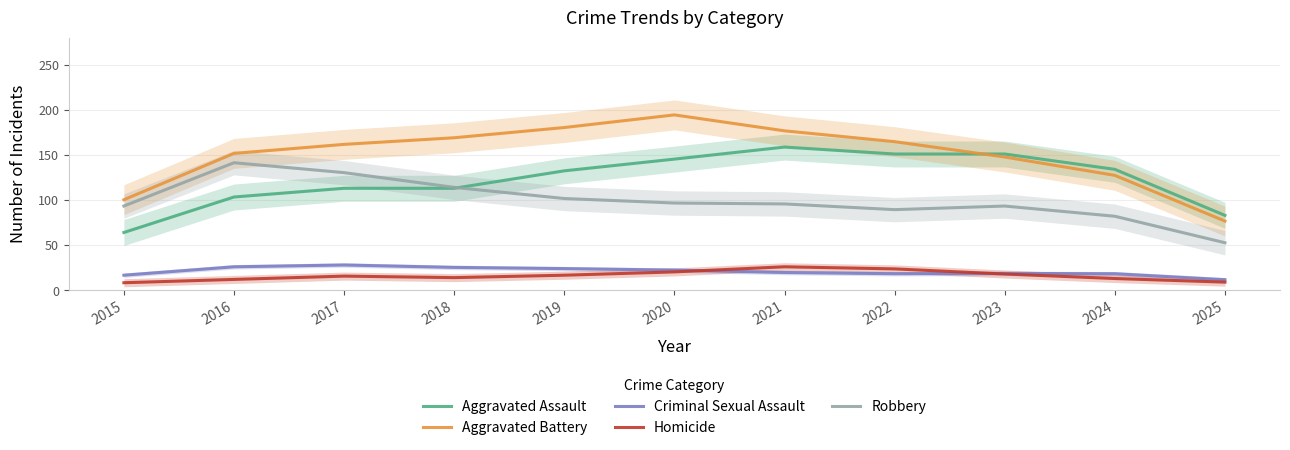

What is the highest value of the Aggravated Assault series?

158.7